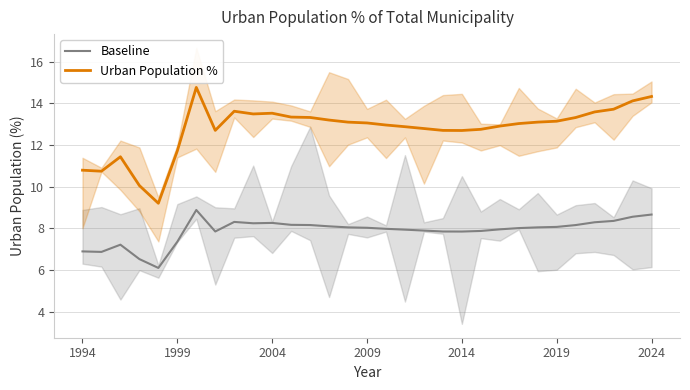

How many data points in Urban Population % are less than 13?

14